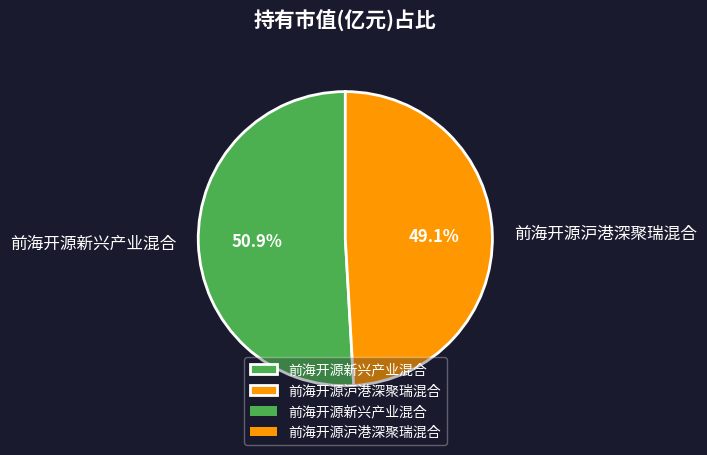

How many segments does this pie chart have?

2